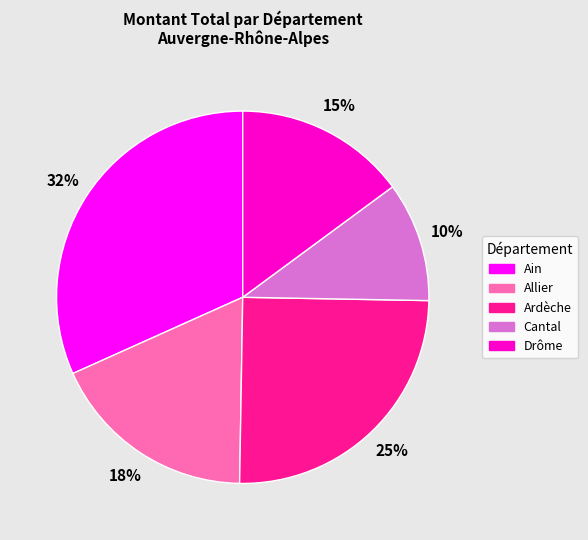

Combined, do Ardèche and Allier account for over 50%?

No